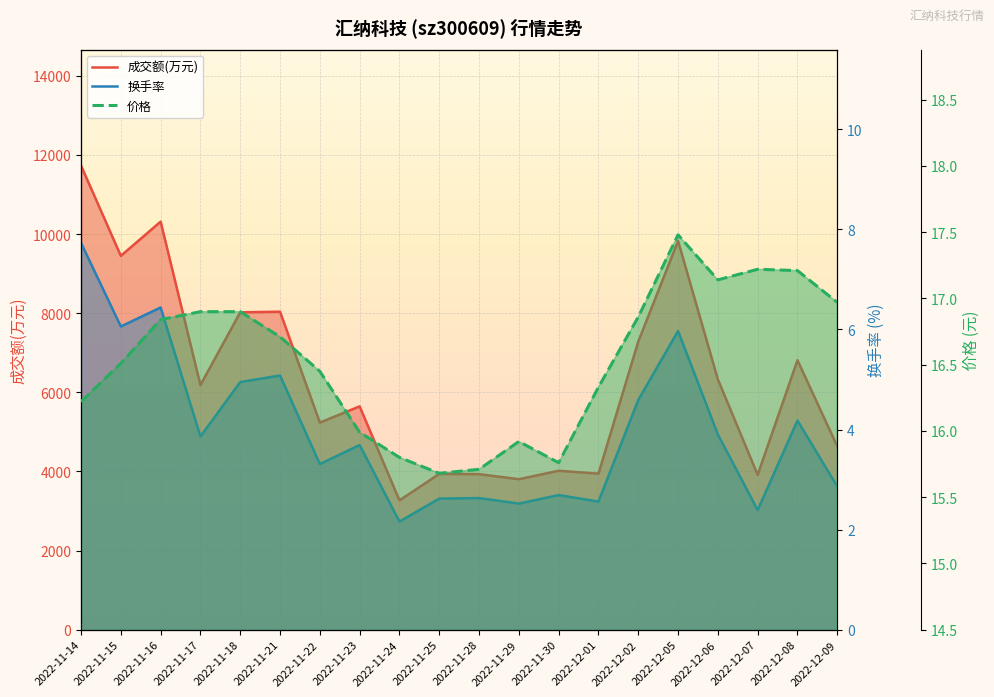

What is the total value across all series at 2022-11-21?

8058.8